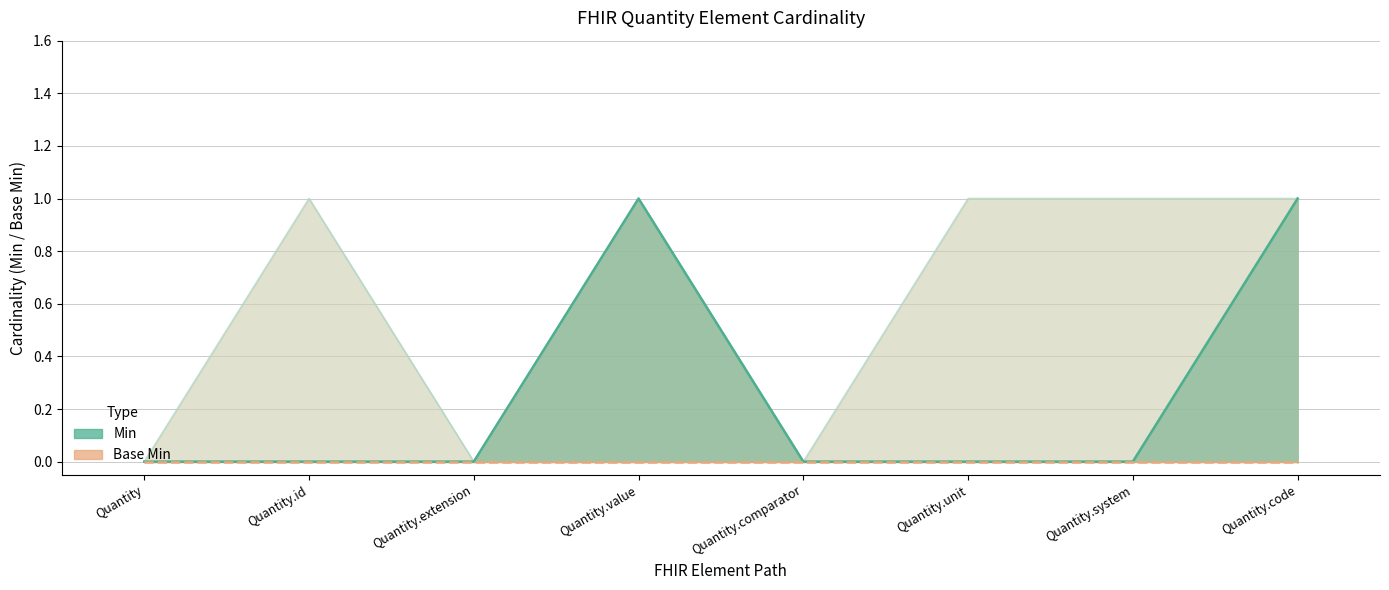

Reading left to right, list all the values displayed in this chart.

0	0	0	1	0	0	0	1